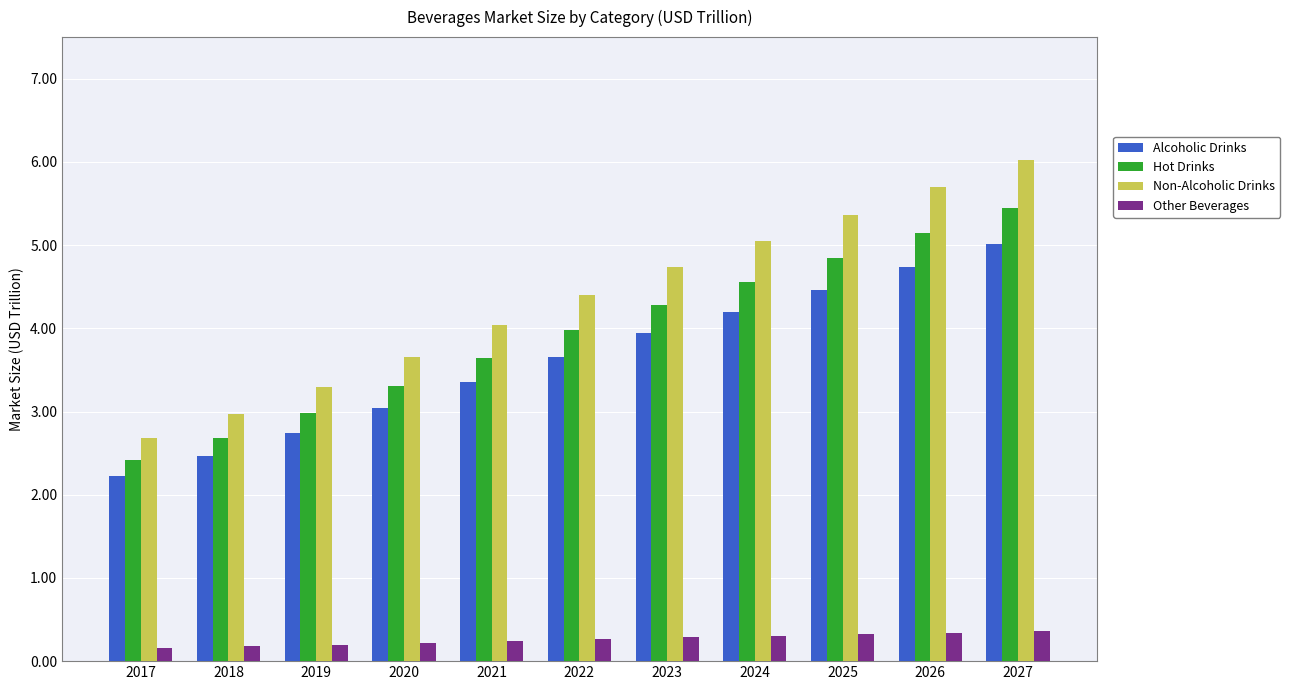

What is the value of the Hot Drinks bar at the 1st from the left?

2.4